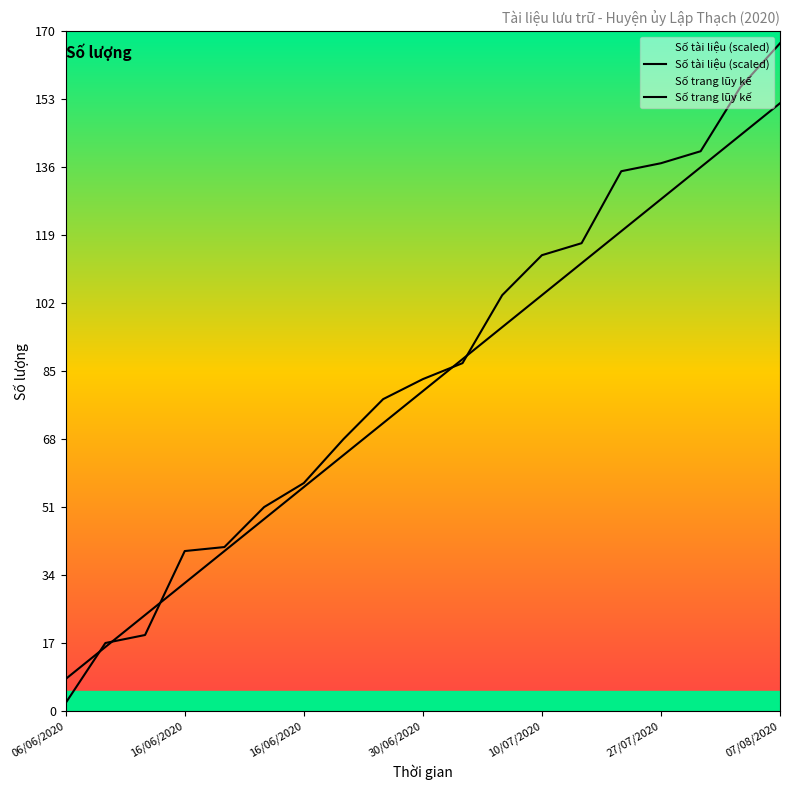

After their last crossing, which series has the higher values: Số trang lũy kế or Số tài liệu (scaled)?

Số trang lũy kế